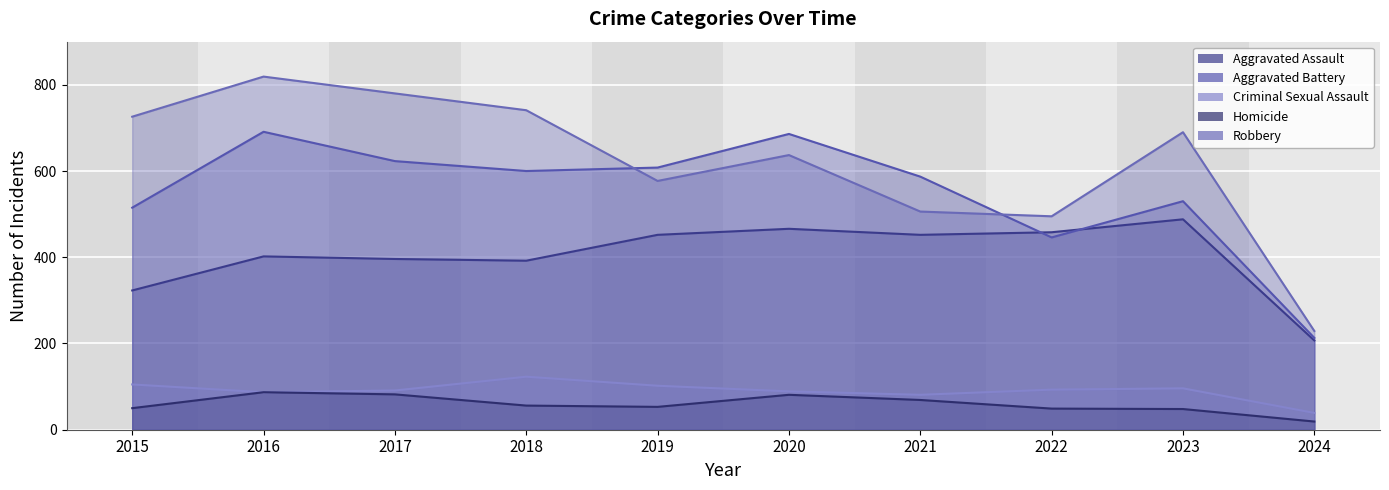

What are all the series names shown in the legend?

Aggravated Assault, Aggravated Battery, Criminal Sexual Assault, Homicide, Robbery